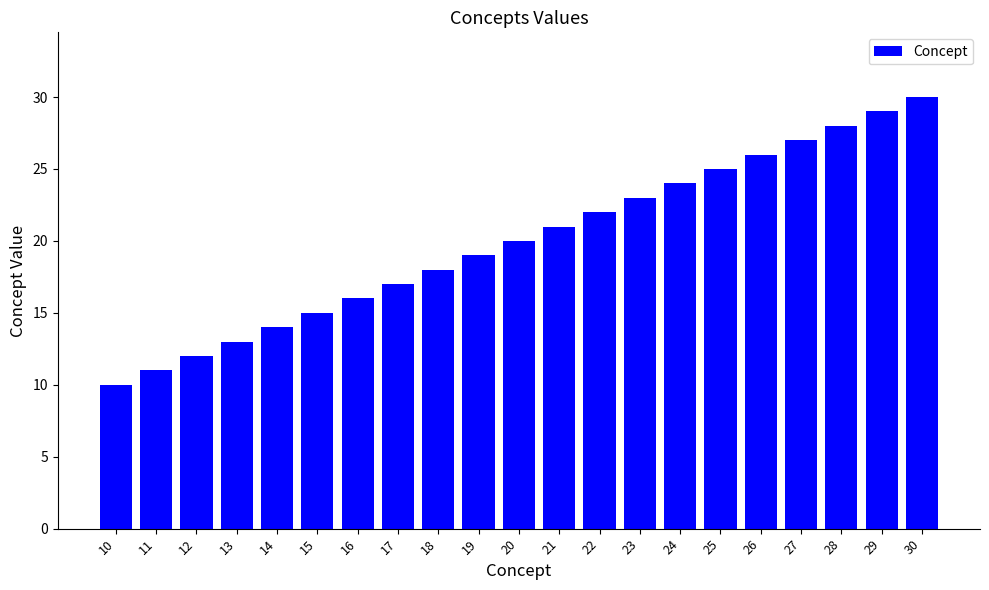

What is the ratio of the value at 28 to the value at 29?

1.0